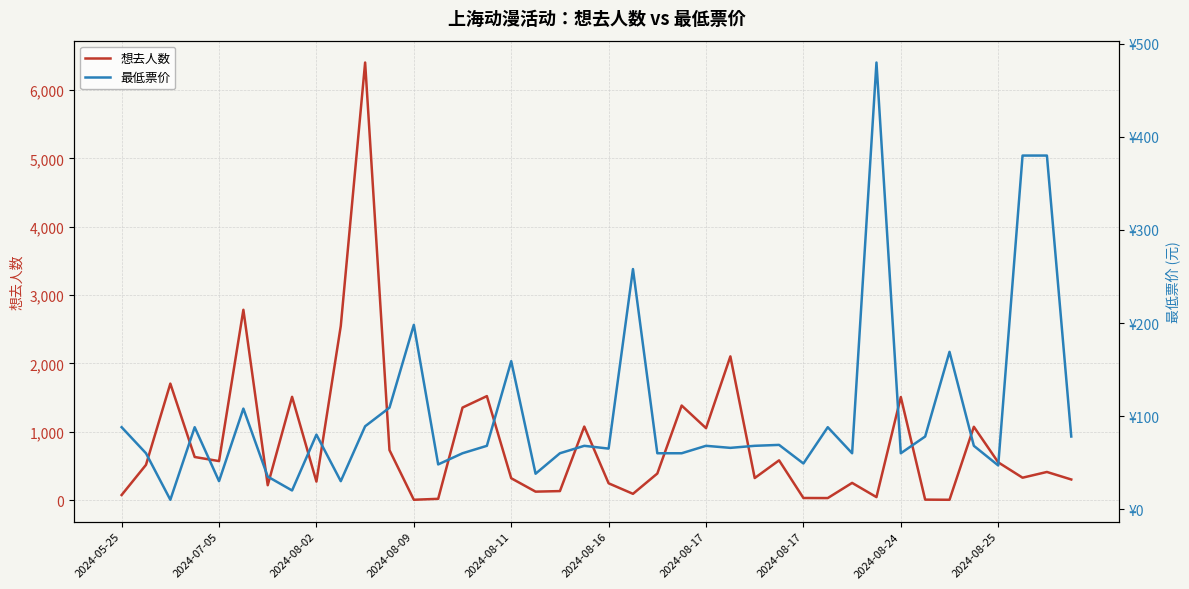

What is the difference between the highest and lowest values at 2024-08-17?

984.0